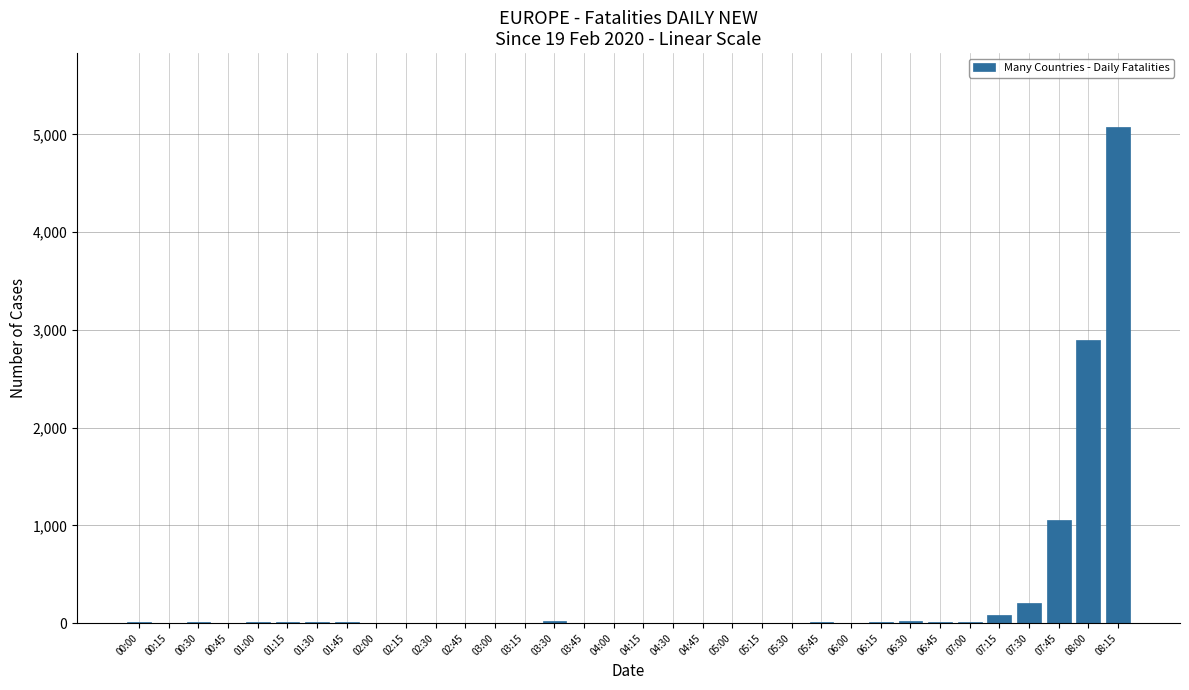

What is the ratio of the value at 08:00 to the value at 07:30?

14.4